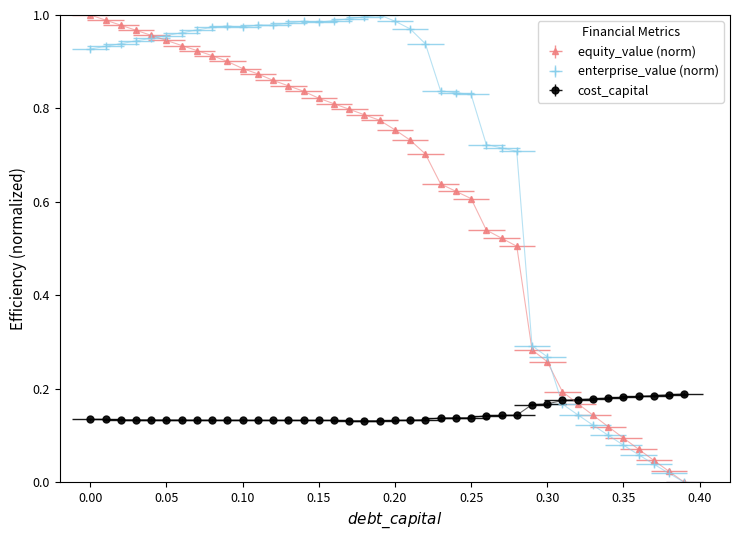

At which label is equity_value closest to 0?

0.39